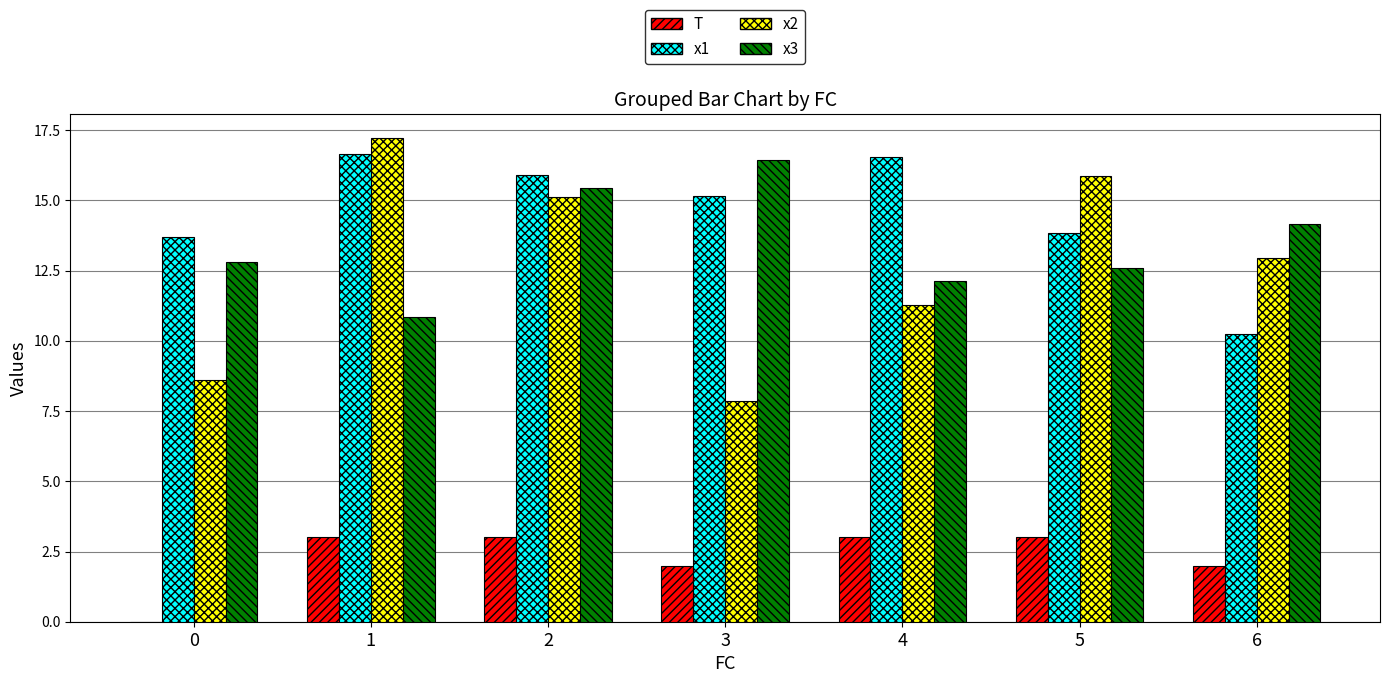

Reading left to right, extract all data points from this chart.

T: 0.0	3.0	3.0	2.0	3.0	3.0	2.0
x1: 13.7	16.6	15.9	15.1	16.6	13.8	10.3
x2: 8.6	17.2	15.1	7.9	11.3	15.9	12.9
x3: 12.8	10.8	15.4	16.4	12.1	12.6	14.2